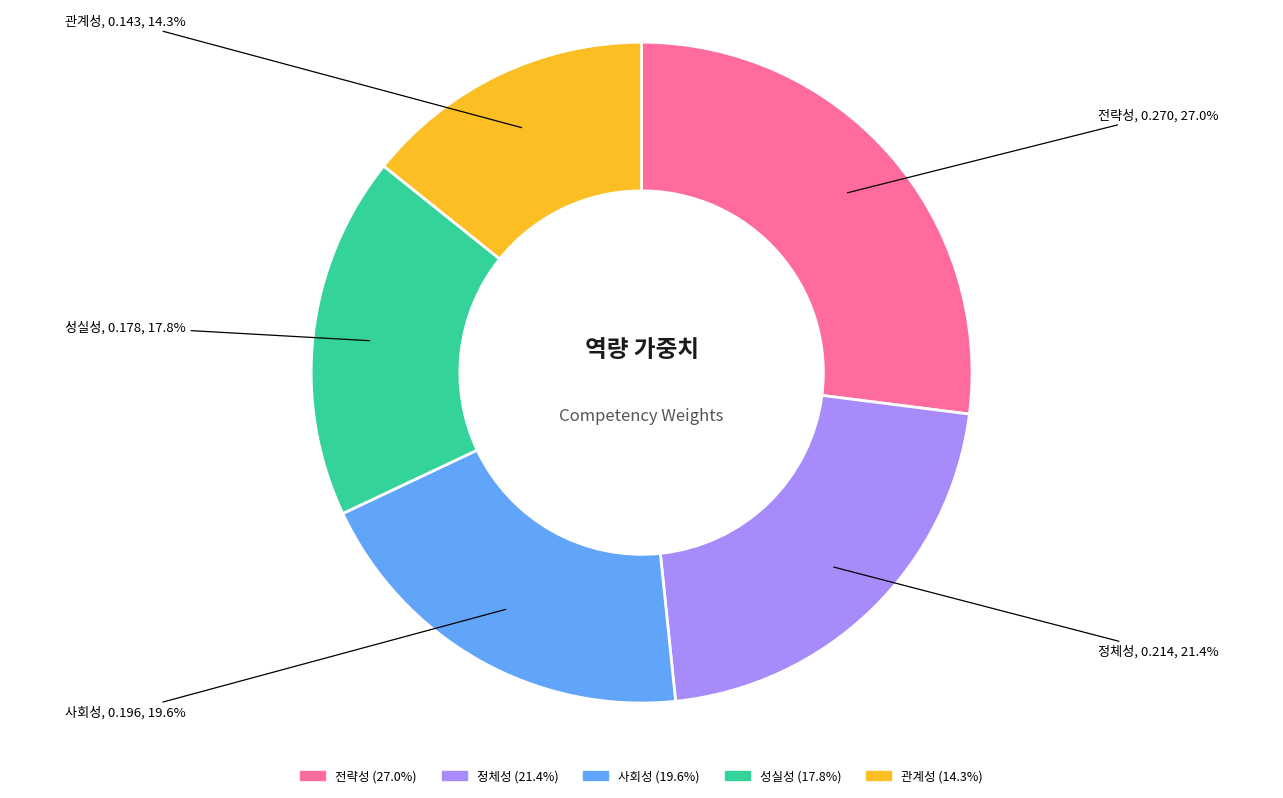

Is 성실성 the majority of the pie?

No